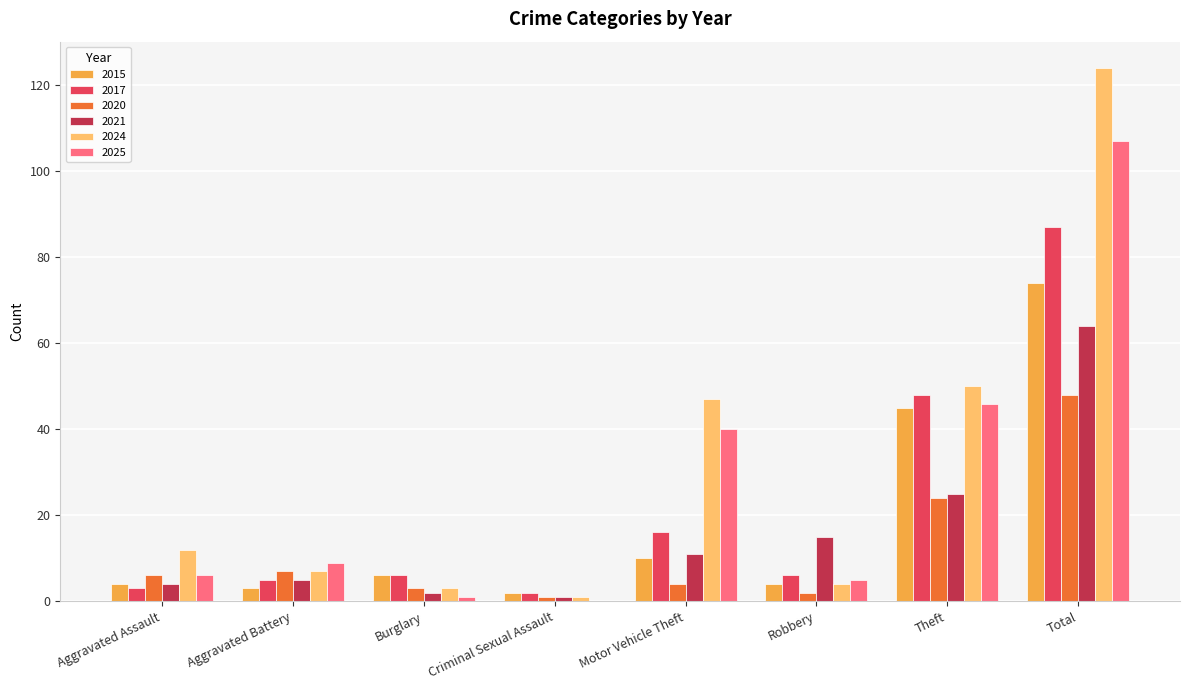

Reading right to left, what are all the values shown in this chart?

2015: Total=74	Theft=45	Robbery=4	Motor Vehicle Theft=10	Criminal Sexual Assault=2	Burglary=6	Aggravated Battery=3	Aggravated Assault=4
2017: Total=87	Theft=48	Robbery=6	Motor Vehicle Theft=16	Criminal Sexual Assault=2	Burglary=6	Aggravated Battery=5	Aggravated Assault=3
2020: Total=48	Theft=24	Robbery=2	Motor Vehicle Theft=4	Criminal Sexual Assault=1	Burglary=3	Aggravated Battery=7	Aggravated Assault=6
2021: Total=64	Theft=25	Robbery=15	Motor Vehicle Theft=11	Criminal Sexual Assault=1	Burglary=2	Aggravated Battery=5	Aggravated Assault=4
2024: Total=124	Theft=50	Robbery=4	Motor Vehicle Theft=47	Criminal Sexual Assault=1	Burglary=3	Aggravated Battery=7	Aggravated Assault=12
2025: Total=107	Theft=46	Robbery=5	Motor Vehicle Theft=40	Criminal Sexual Assault=0	Burglary=1	Aggravated Battery=9	Aggravated Assault=6